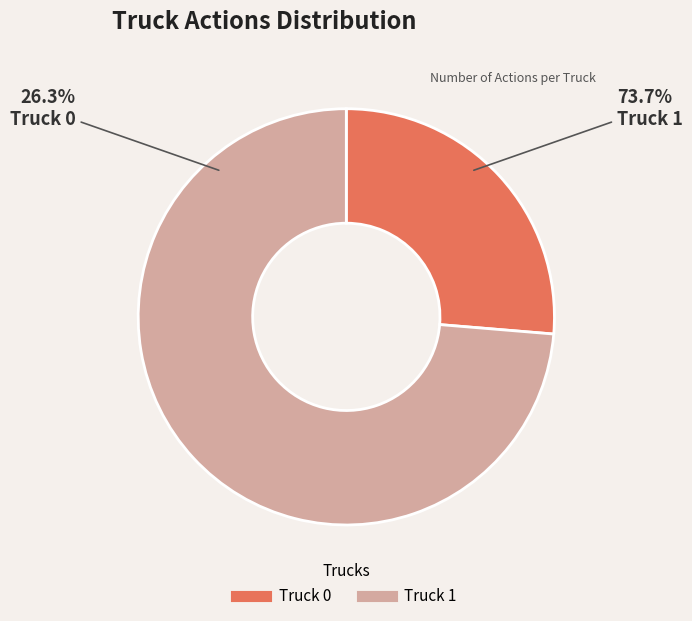

How many slices are in this pie chart?

2